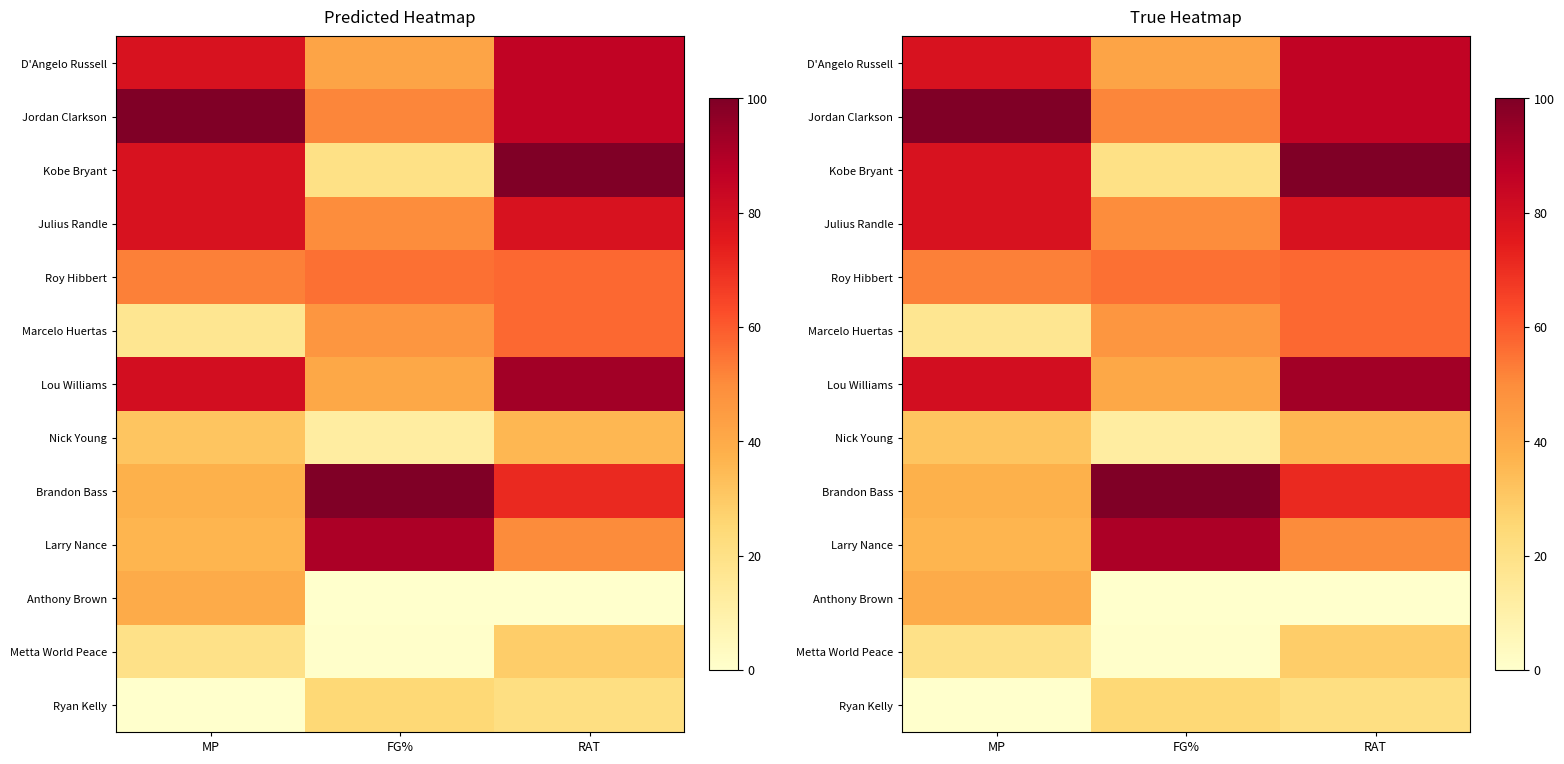

At which label does Marcelo Huertas first exceed 46?

FG%